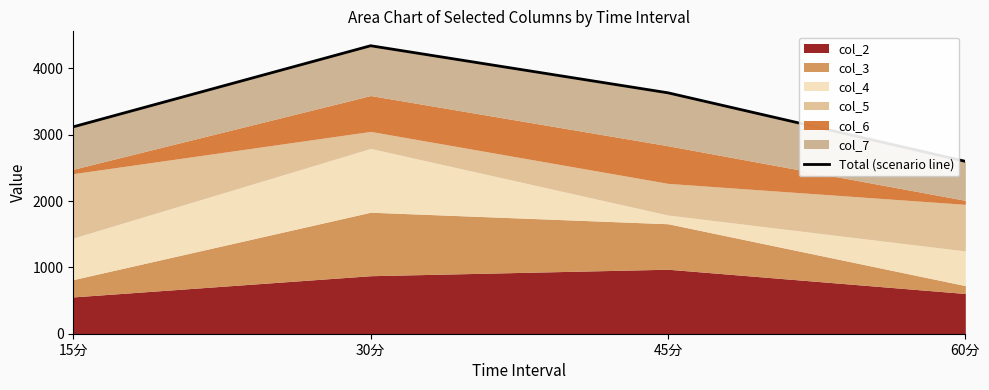

Reading left to right, list all the values displayed in this chart.

15分=3119.6	30分=4341.9	45分=3632.1	60分=2599.2